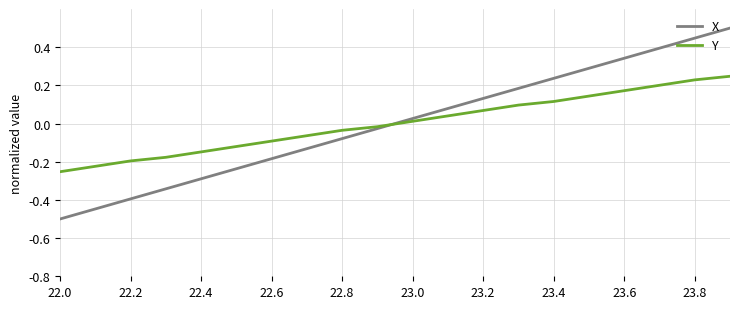

How many series are shown in this chart?

2